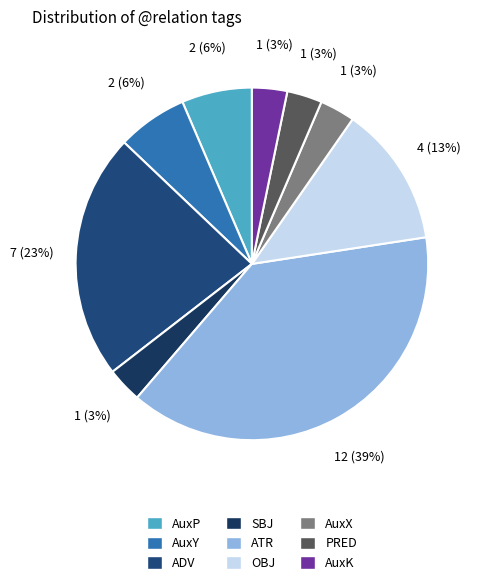

What is the smallest slice in the pie chart?

SBJ